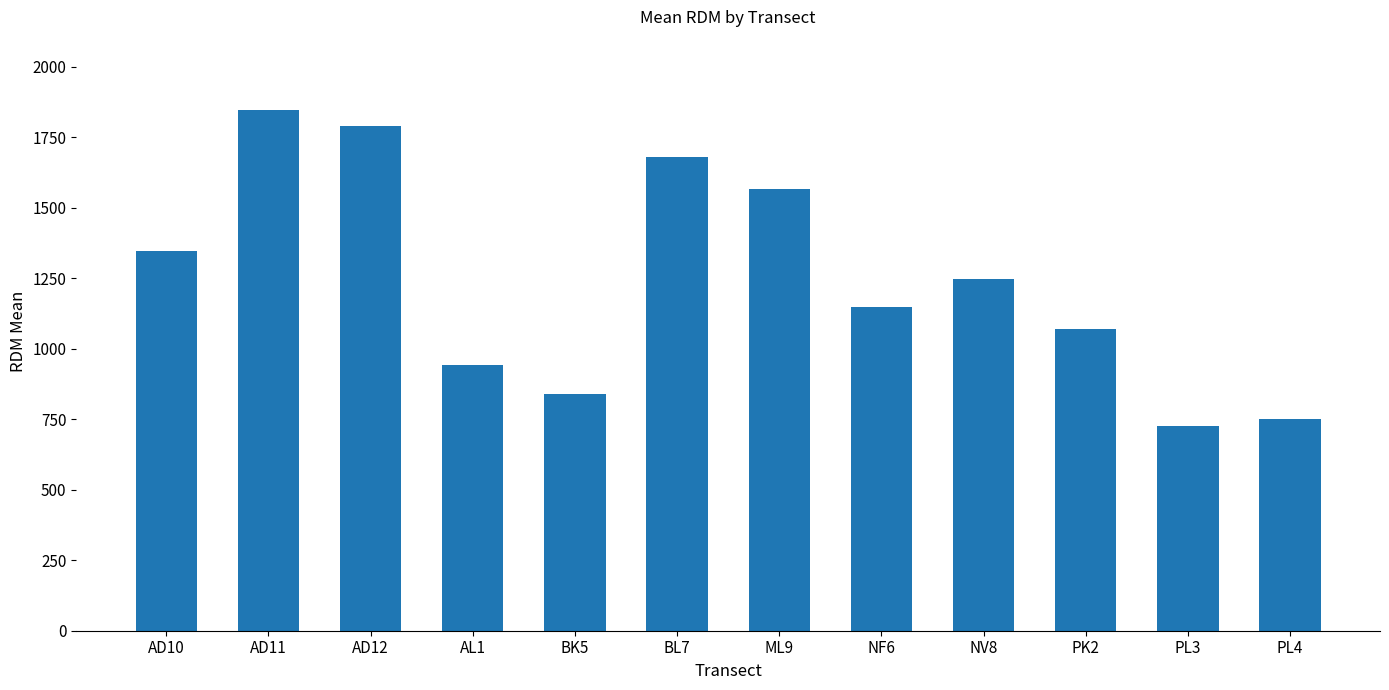

What is the maximum value shown in the chart?

1847.6